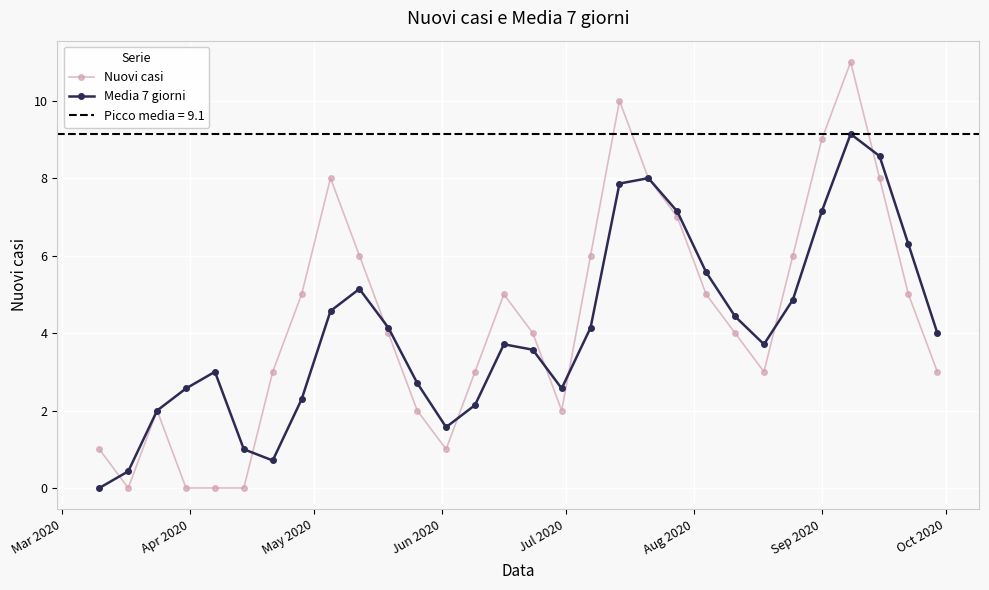

What is the maximum value for Nuovi casi?

11.0